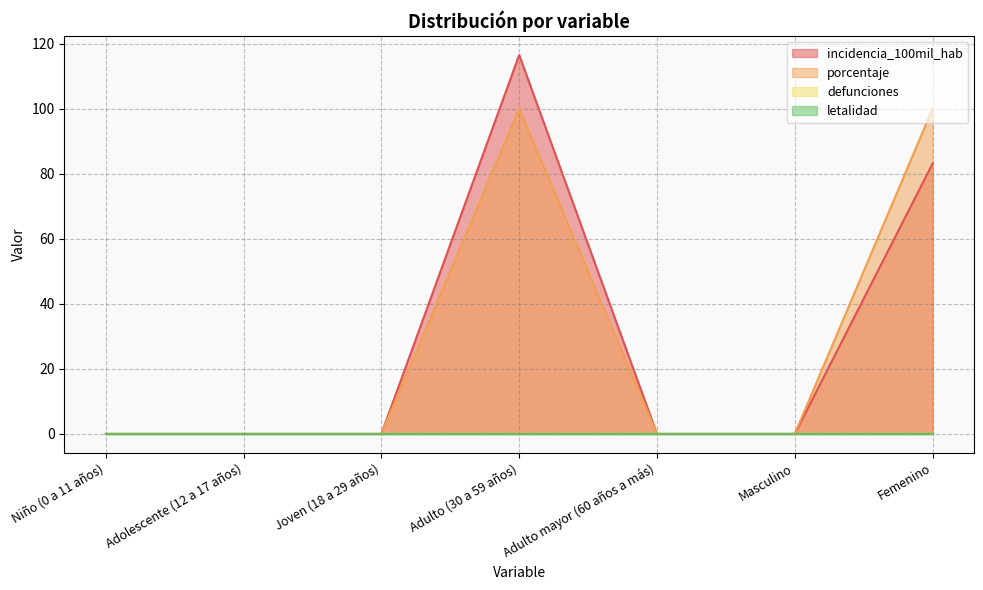

At which label is incidencia_100mil_hab closest to 58?

Femenino